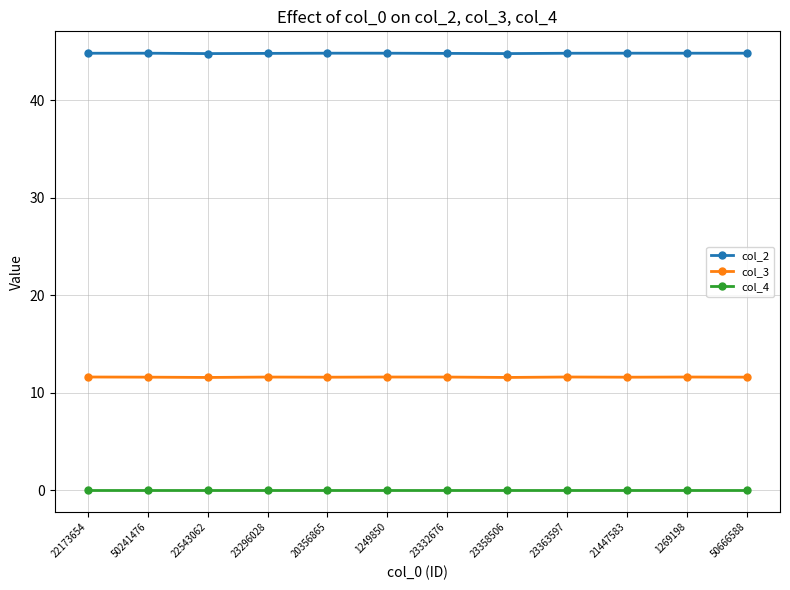

Which series has the largest range (max minus min)?

col_3